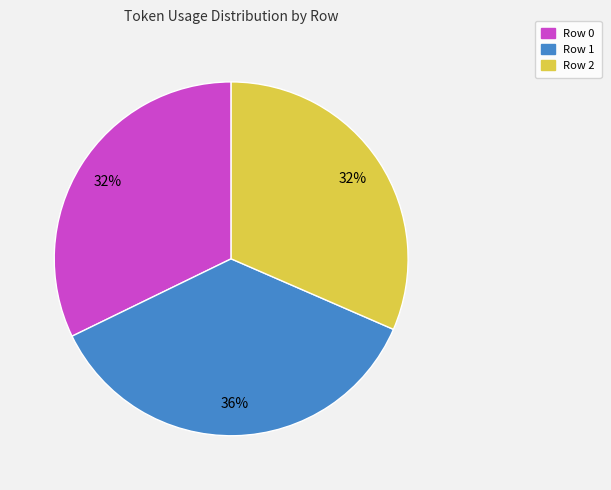

True or false: Row 0 accounts for 22% of the total.

False